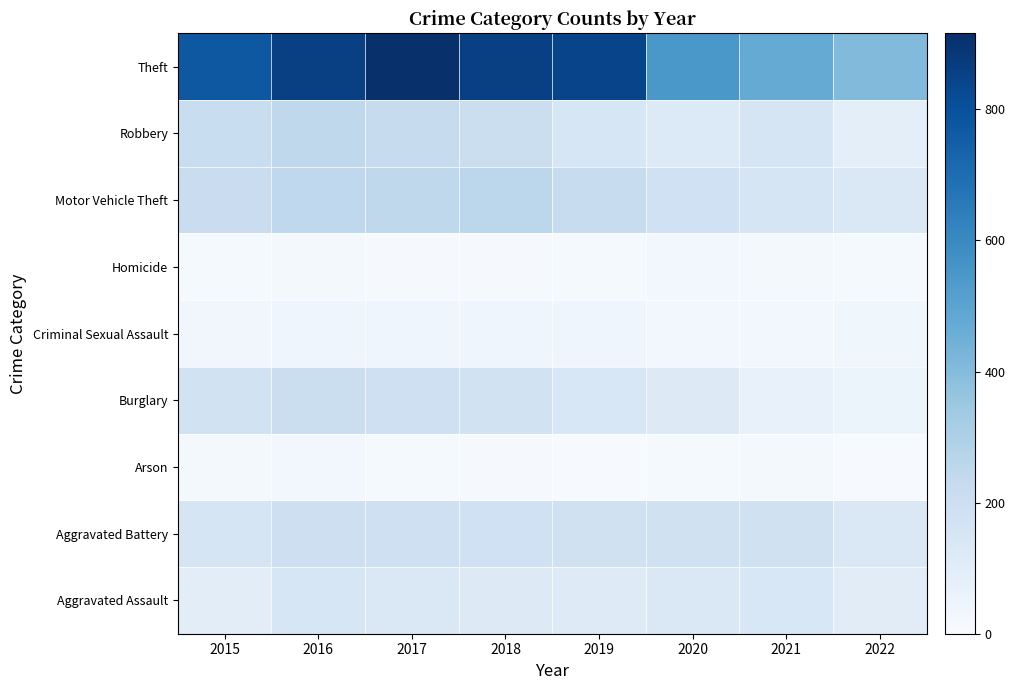

What is the difference between the highest and lowest values at 2019?

835